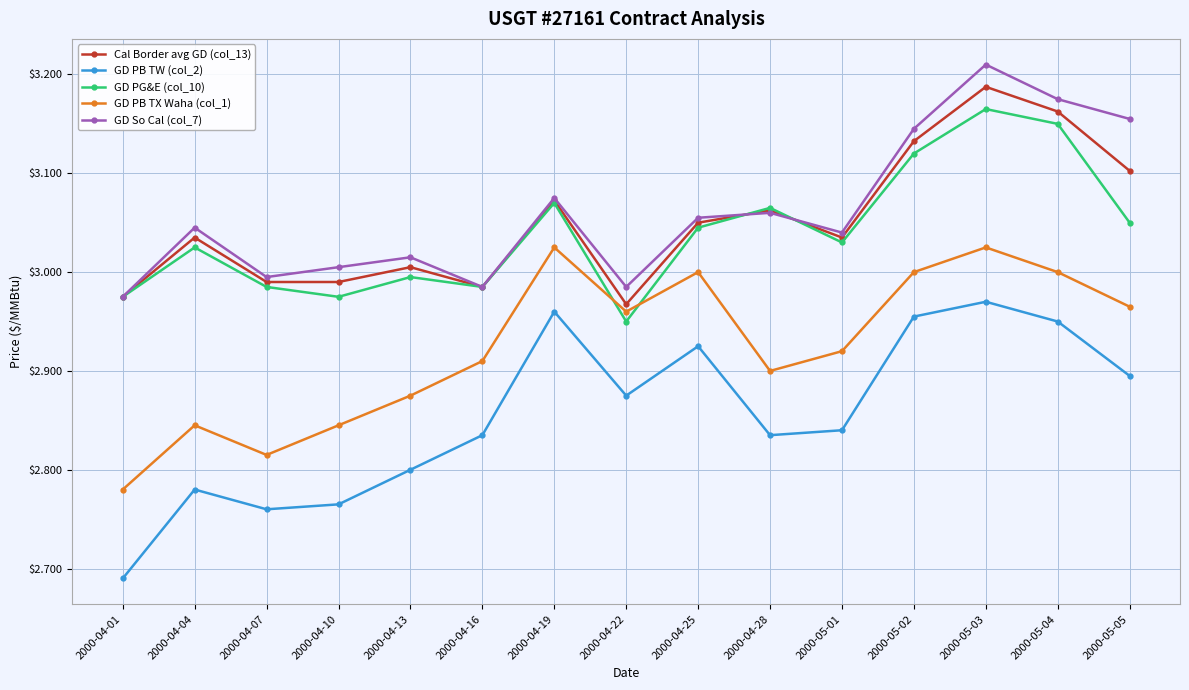

Where does the Cal Border avg GD (col_13) series first go above 3?

2000-04-04